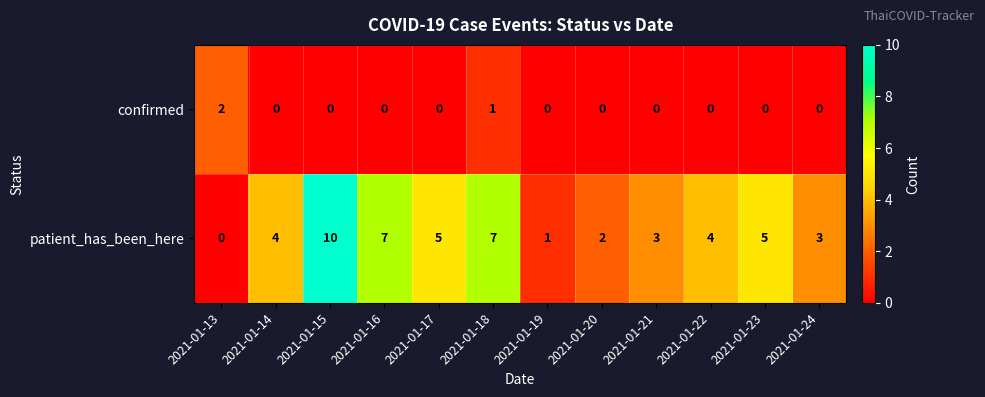

Reading left to right, transcribe all the data shown in this chart.

confirmed: 2021-01-13=2	2021-01-14=0	2021-01-15=0	2021-01-16=0	2021-01-17=0	2021-01-18=1	2021-01-19=0	2021-01-20=0	2021-01-21=0	2021-01-22=0	2021-01-23=0	2021-01-24=0
patient_has_been_here: 2021-01-13=0	2021-01-14=4	2021-01-15=10	2021-01-16=7	2021-01-17=5	2021-01-18=7	2021-01-19=1	2021-01-20=2	2021-01-21=3	2021-01-22=4	2021-01-23=5	2021-01-24=3